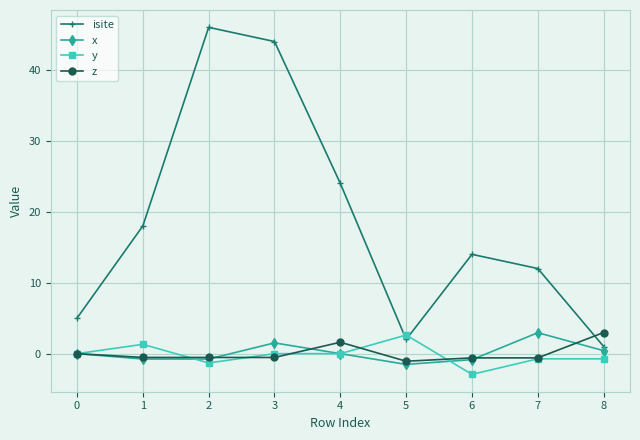

What is the maximum value shown in the chart?

46.0